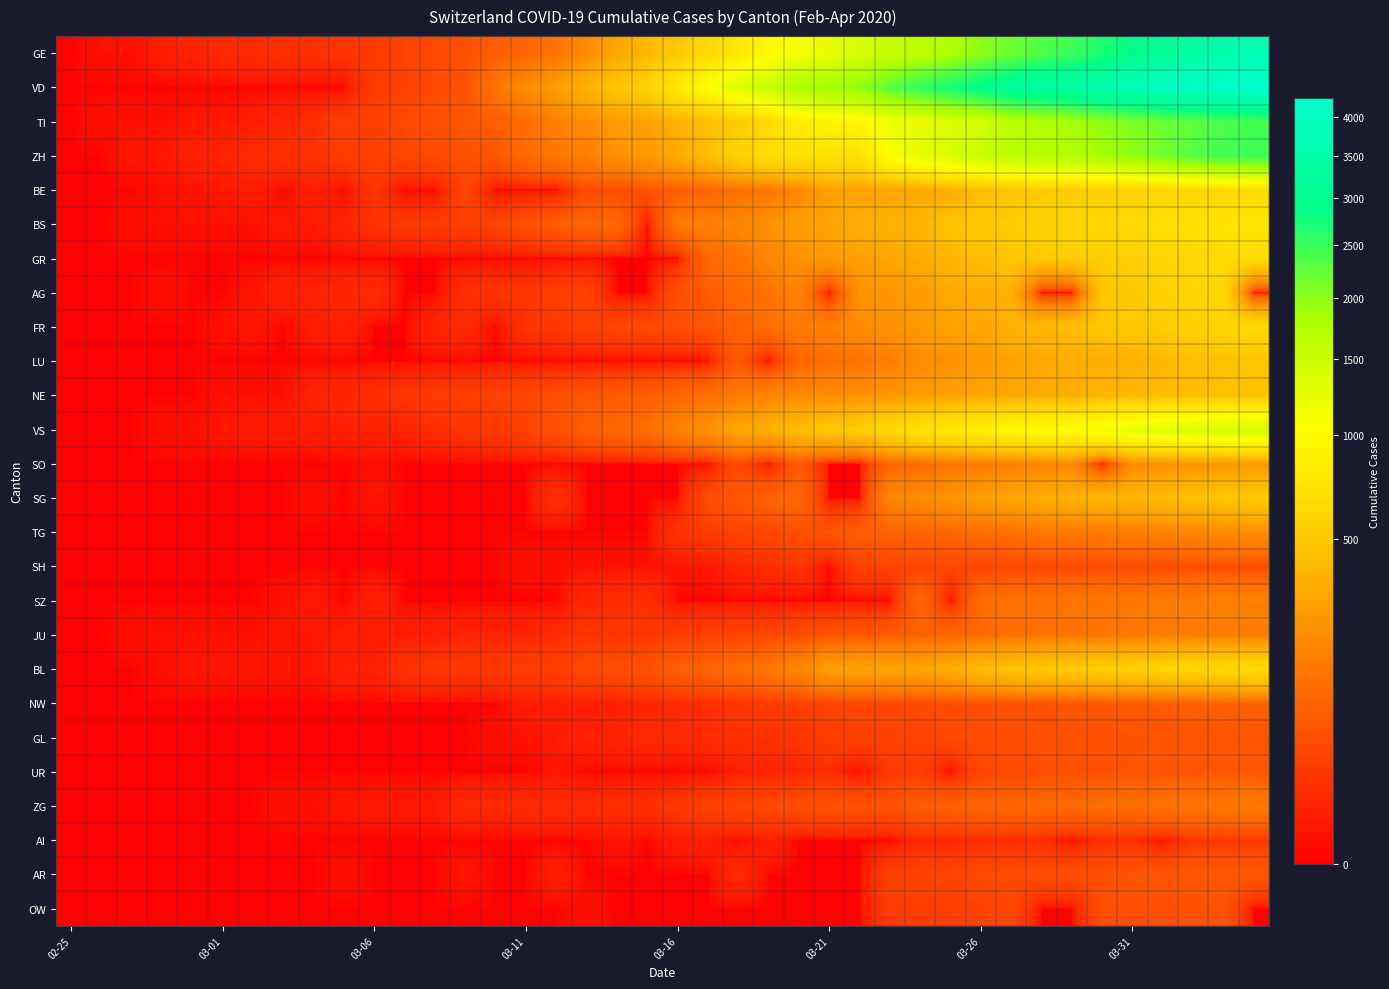

List the series in order of their peak value, lowest first.

AI, SH, OW, GL, UR, AR, NW, ZG, JU, SZ, TG, SO, NE, LU, SG, AG, FR, BE, BL, GR, BS, VS, TI, ZH, GE, VD